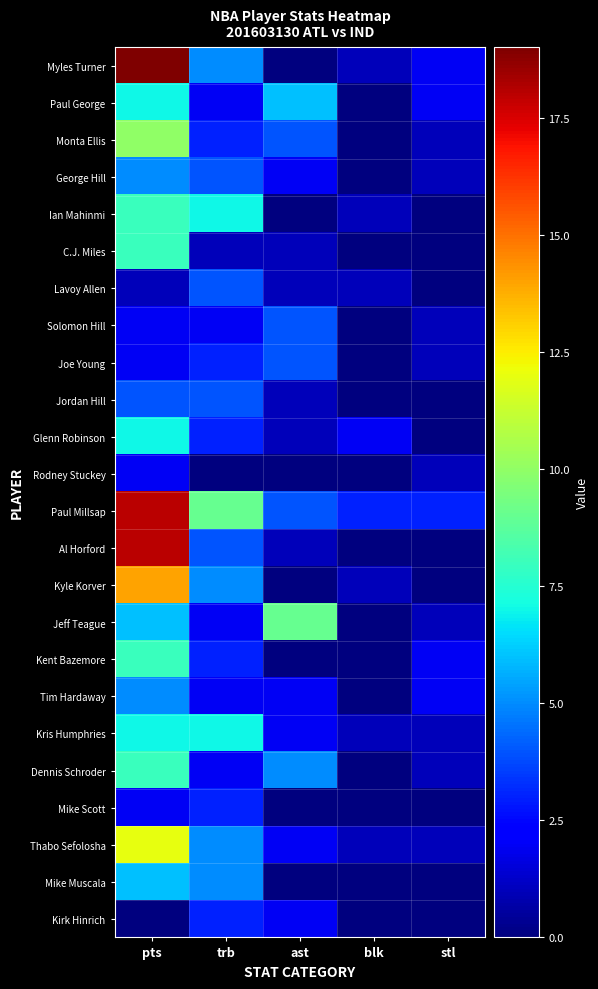

Reading left to right, list all the values displayed in this chart.

Myles Turner: pts=19	trb=5	ast=0	blk=1	stl=2
Paul George: pts=7	trb=2	ast=6	blk=0	stl=2
Monta Ellis: pts=10	trb=3	ast=4	blk=0	stl=1
George Hill: pts=5	trb=4	ast=2	blk=0	stl=1
Ian Mahinmi: pts=8	trb=7	ast=0	blk=1	stl=0
C.J. Miles: pts=8	trb=1	ast=1	blk=0	stl=0
Lavoy Allen: pts=1	trb=4	ast=1	blk=1	stl=0
Solomon Hill: pts=2	trb=2	ast=4	blk=0	stl=1
Joe Young: pts=2	trb=3	ast=4	blk=0	stl=1
Jordan Hill: pts=4	trb=4	ast=1	blk=0	stl=0
Glenn Robinson: pts=7	trb=3	ast=1	blk=2	stl=0
Rodney Stuckey: pts=2	trb=0	ast=0	blk=0	stl=1
Paul Millsap: pts=18	trb=9	ast=4	blk=3	stl=3
Al Horford: pts=18	trb=4	ast=1	blk=0	stl=0
Kyle Korver: pts=14	trb=5	ast=0	blk=1	stl=0
Jeff Teague: pts=6	trb=2	ast=9	blk=0	stl=1
Kent Bazemore: pts=8	trb=3	ast=0	blk=0	stl=2
Tim Hardaway: pts=5	trb=2	ast=2	blk=0	stl=2
Kris Humphries: pts=7	trb=7	ast=2	blk=1	stl=1
Dennis Schroder: pts=8	trb=2	ast=5	blk=0	stl=1
Mike Scott: pts=2	trb=3	ast=0	blk=0	stl=0
Thabo Sefolosha: pts=12	trb=5	ast=2	blk=1	stl=1
Mike Muscala: pts=6	trb=5	ast=0	blk=0	stl=0
Kirk Hinrich: pts=0	trb=3	ast=2	blk=0	stl=0